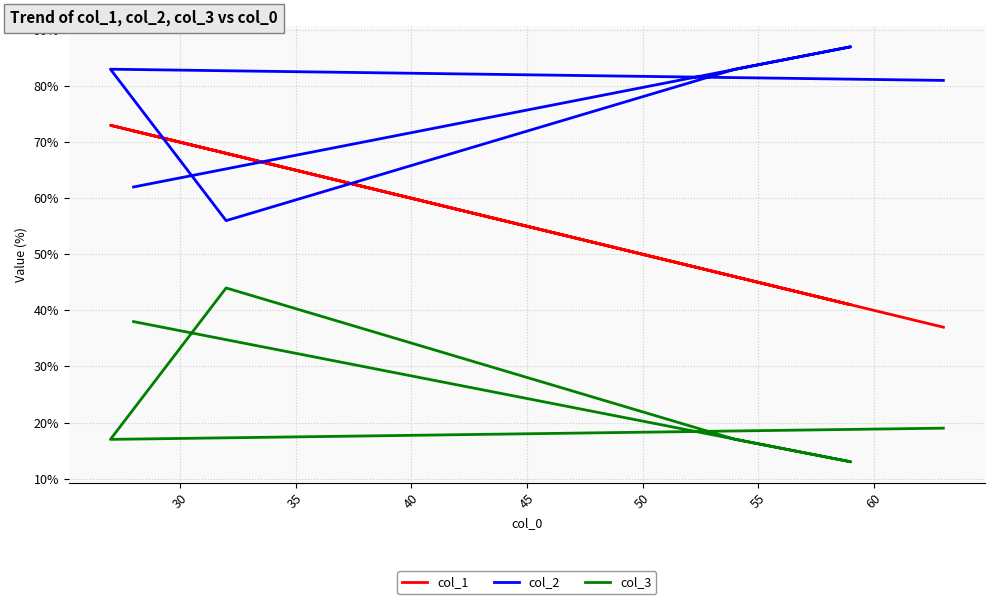

Reading right to left, list all the values displayed in this chart.

col_1: 72	41	46	68	73	37
col_2: 62	87	83	56	83	81
col_3: 38	13	17	44	17	19